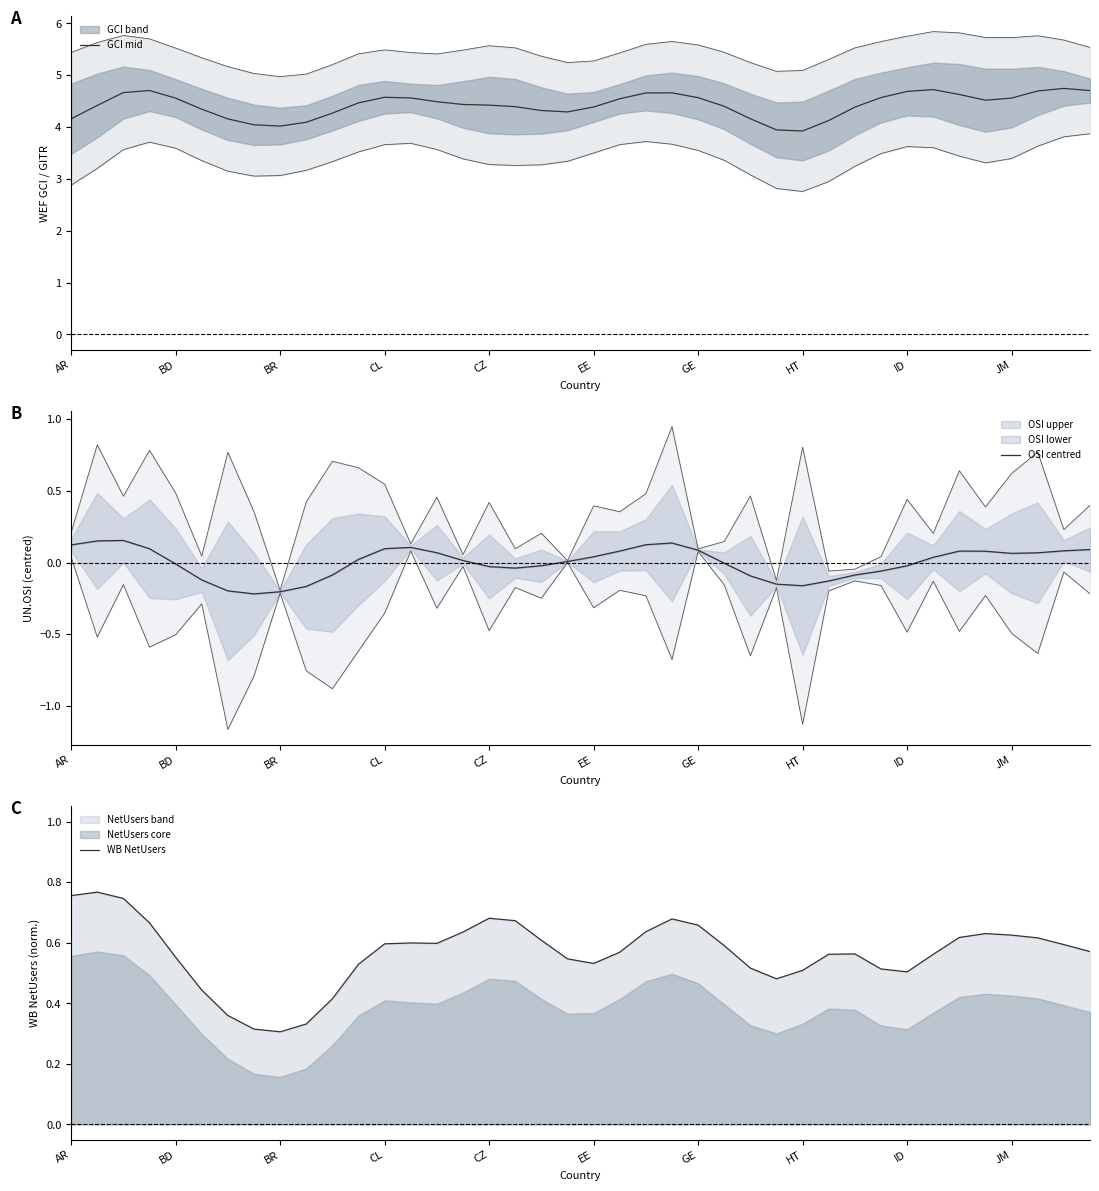

What is the maximum value for GCI mid?

4.7